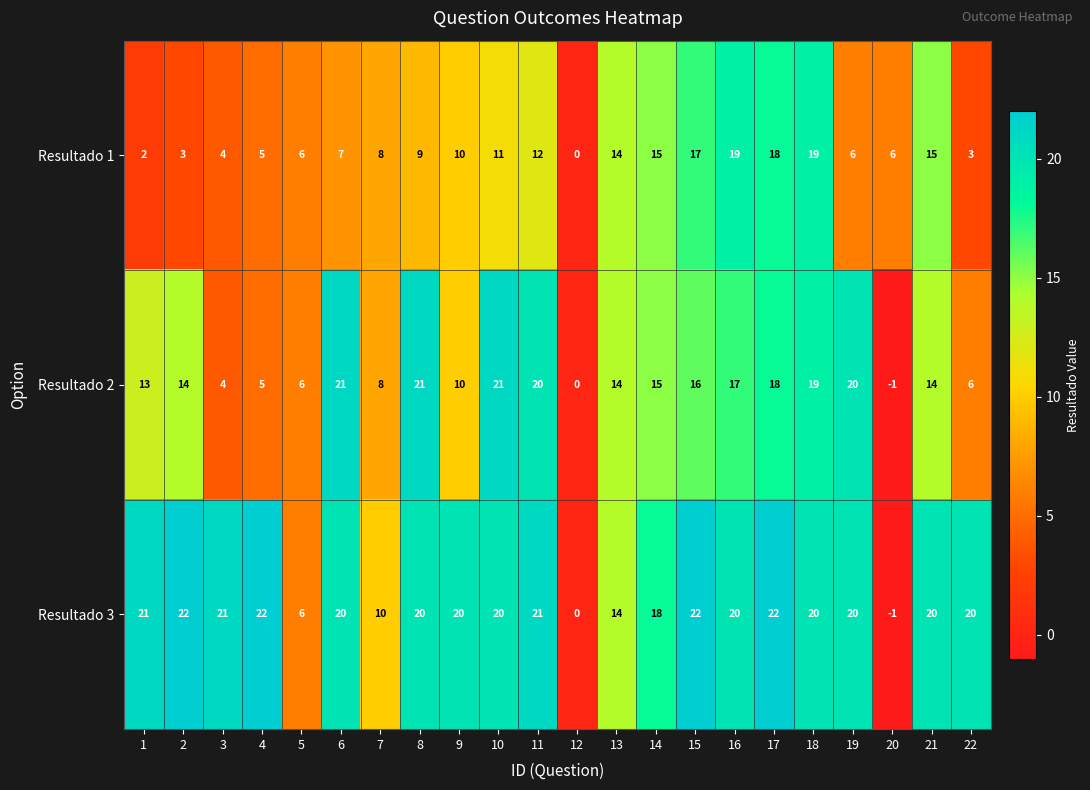

Which series has the widest spread of values?

Resultado 3